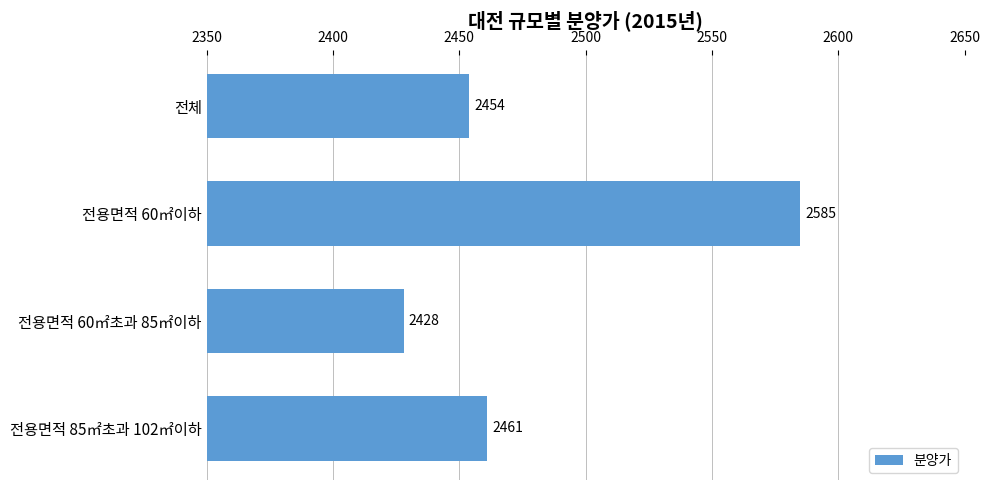

Which has a higher value, 전용면적 60㎡이하 or 전체?

전용면적 60㎡이하